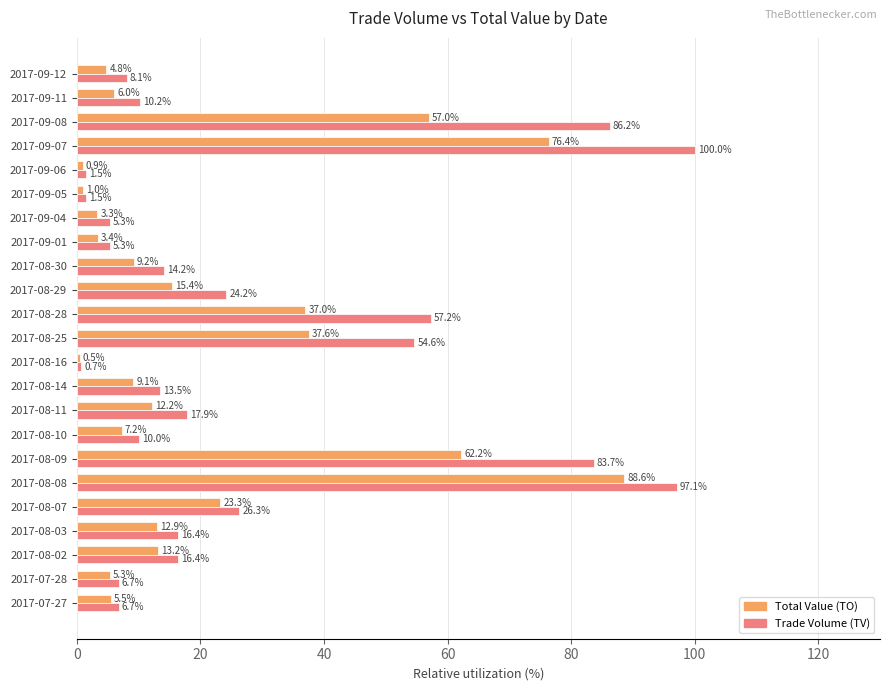

Is the value of Total Value (TO) at 2017-09-06 greater than the value of Trade Volume (TV) at 2017-08-02?

No